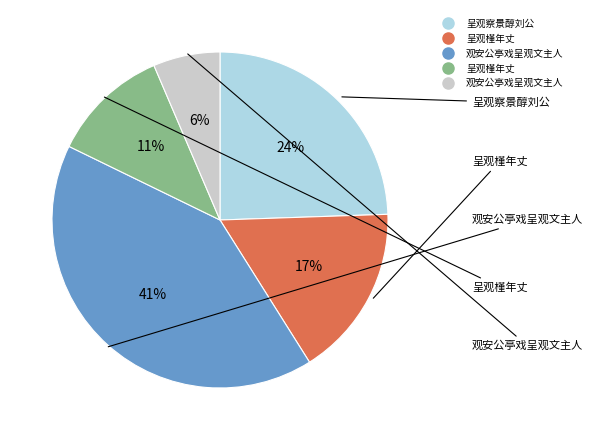

To the nearest percent, what is the difference between the largest and smallest slice percentages?

35%